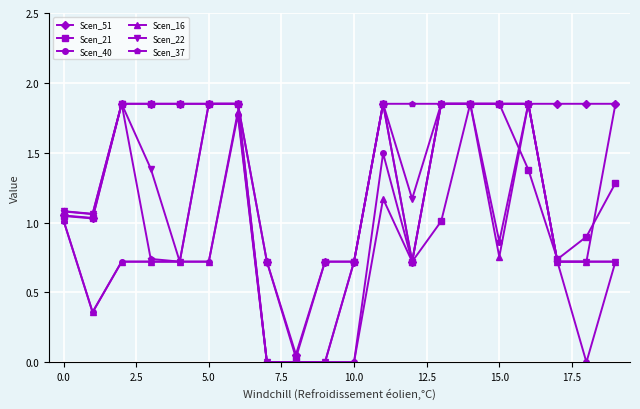

Which series has the largest total across all categories?

Scen_51